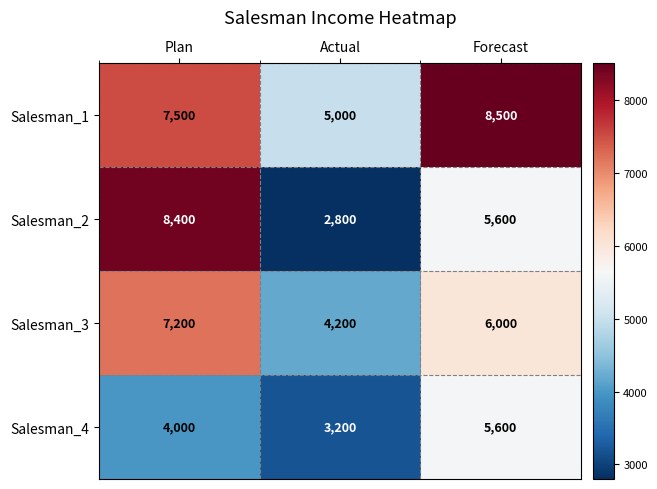

What is the greatest value displayed?

8500